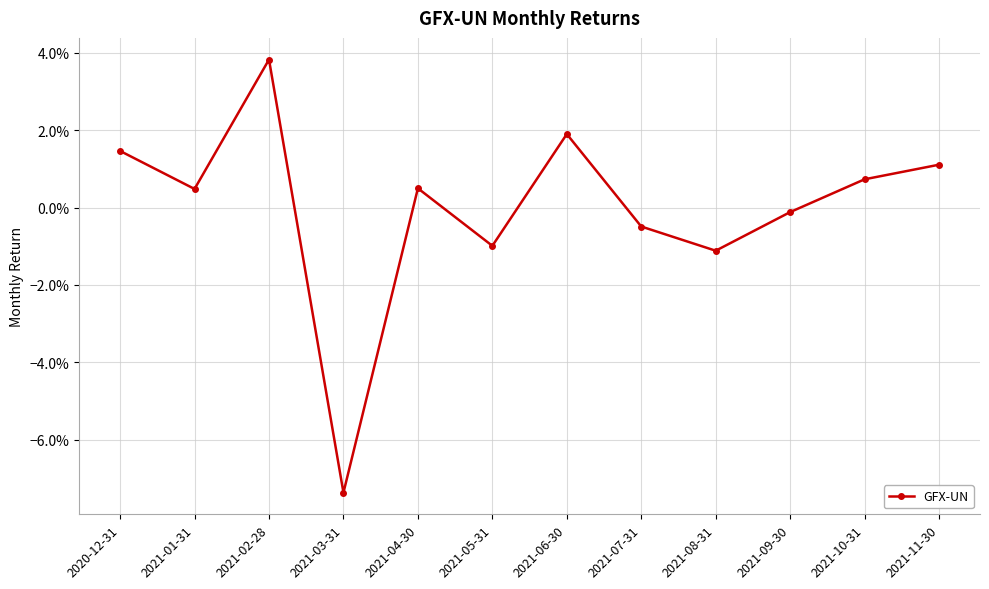

Is this an area chart (filled region under the line)?

No